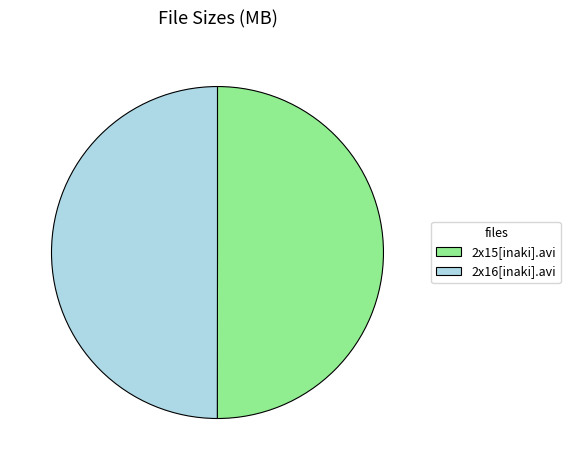

Count the number of slices in the pie.

2